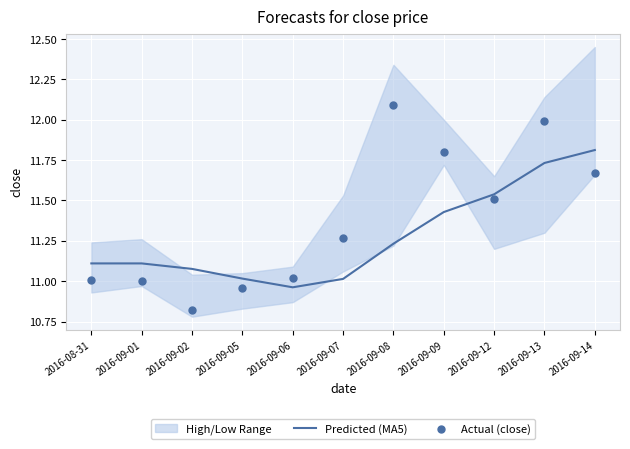

What is the maximum value for Predicted (MA5)?

11.8